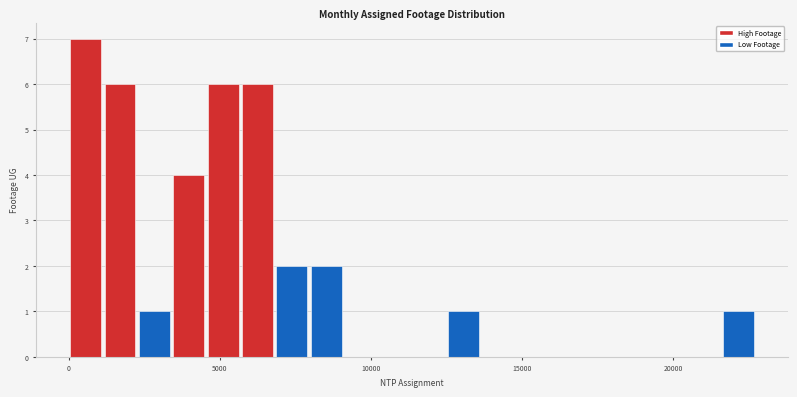

Read against the x-axis, roughly where is the centre of the tallest bar?

500